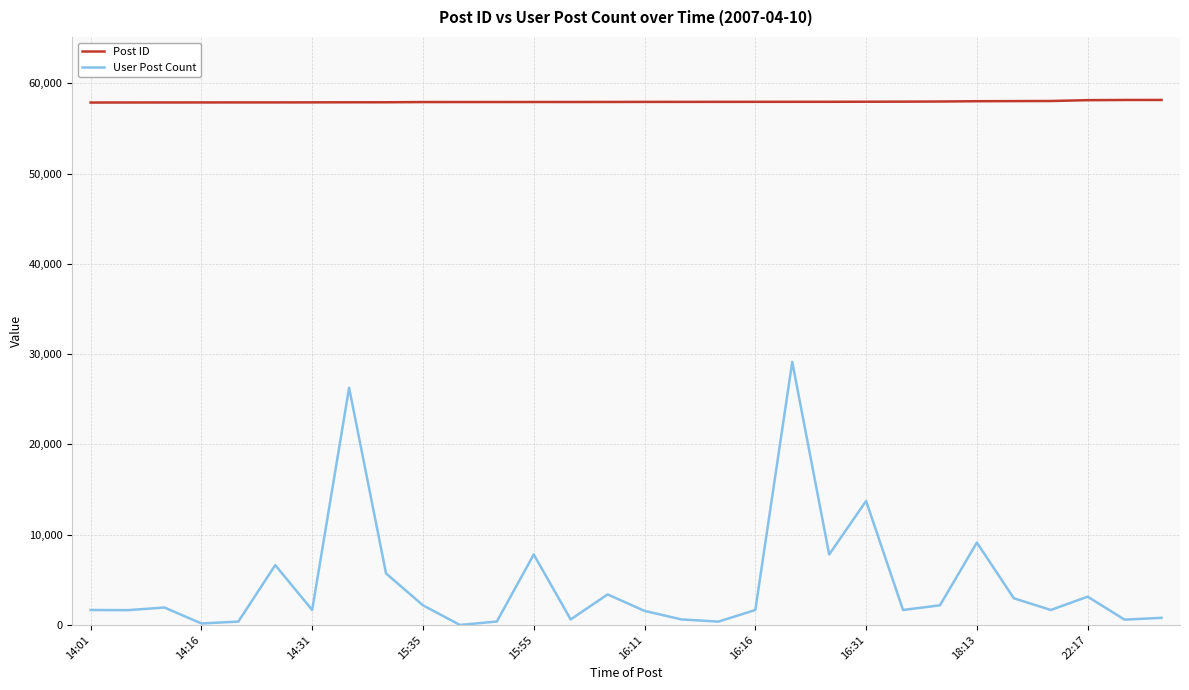

What is the sum of all User Post Count values?

137282